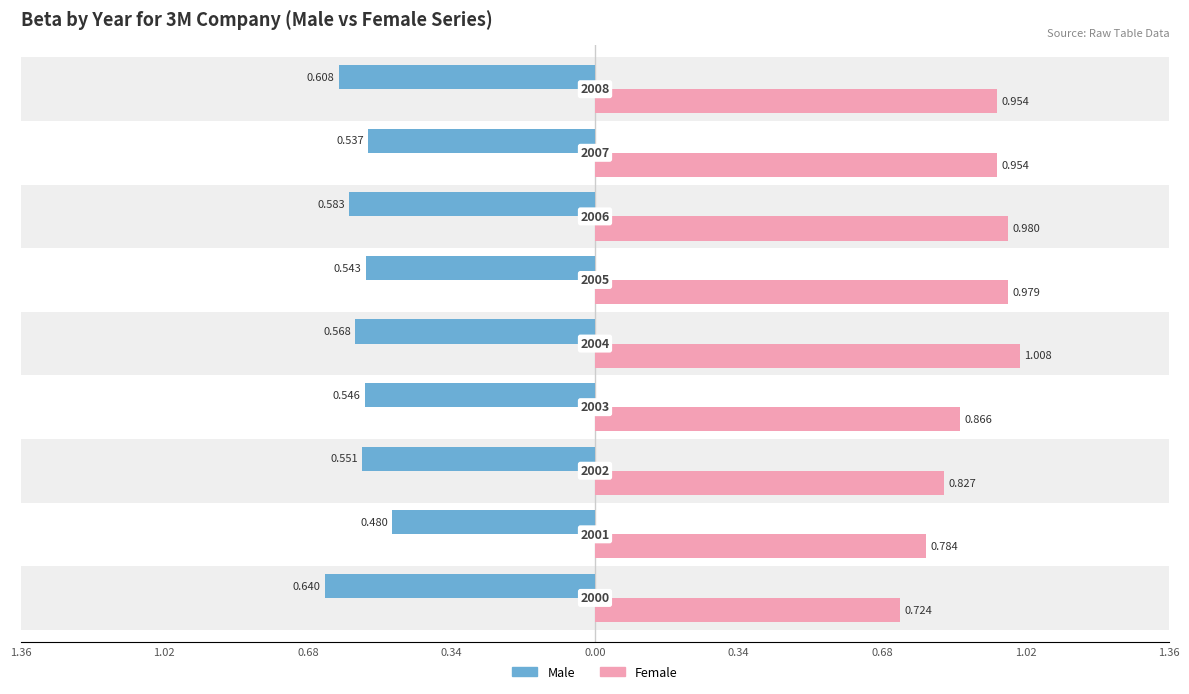

How many bars are there in total?

18